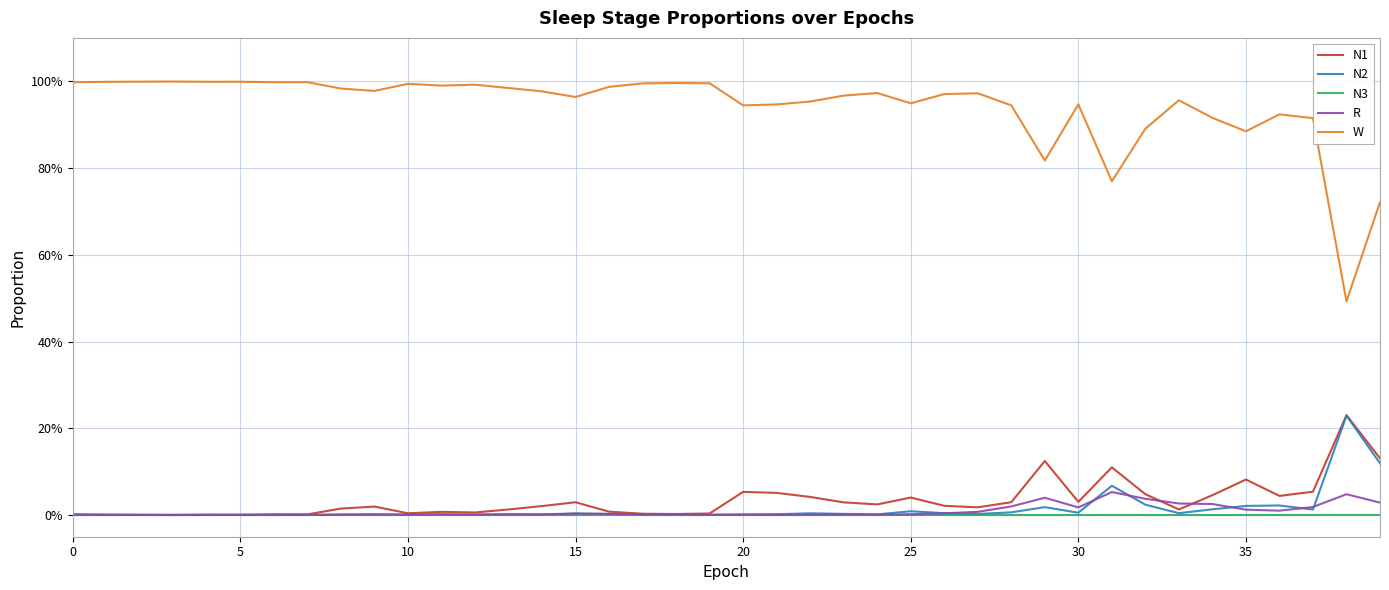

Does the chart have visible grid lines?

Yes